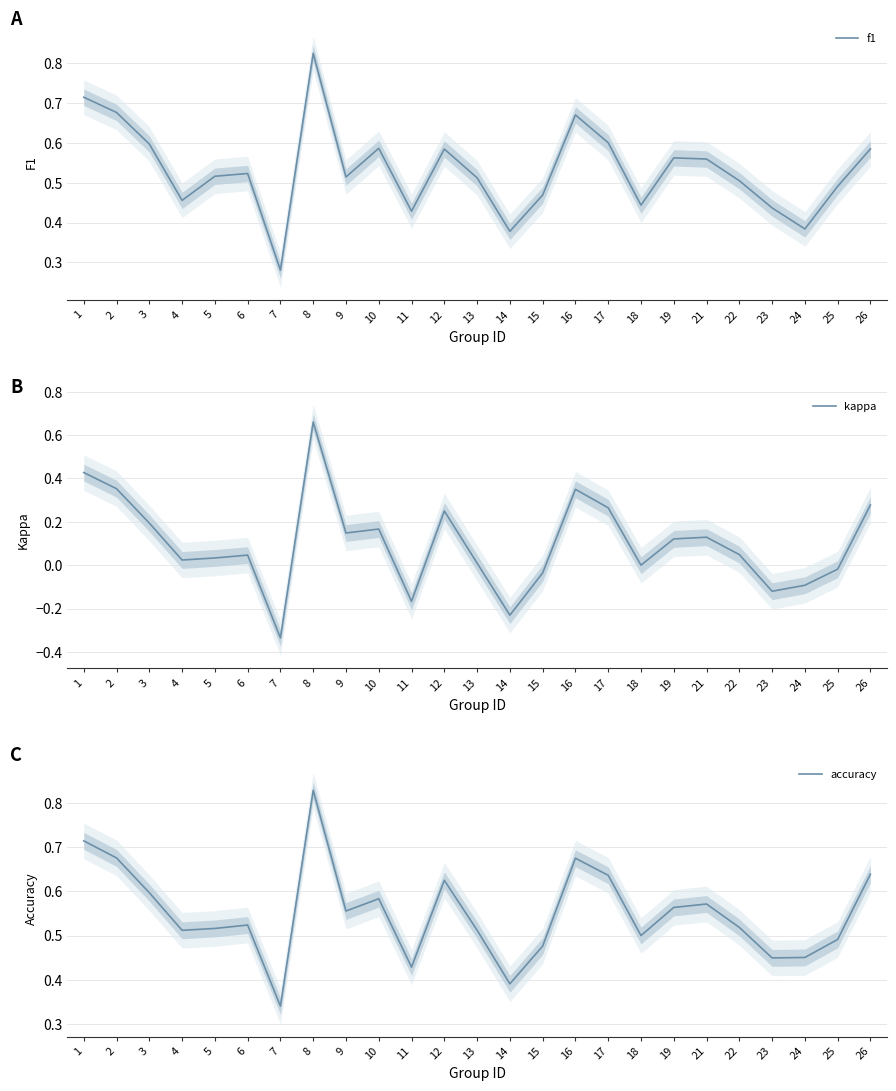

How many positive values does the kappa series have?

17